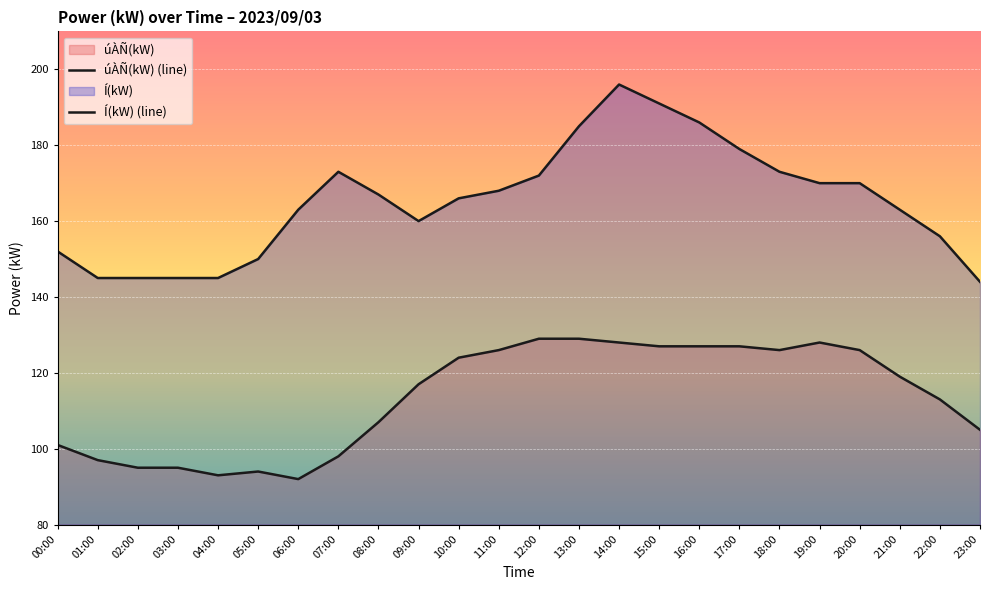

Which category has the highest value across all series?

14:00